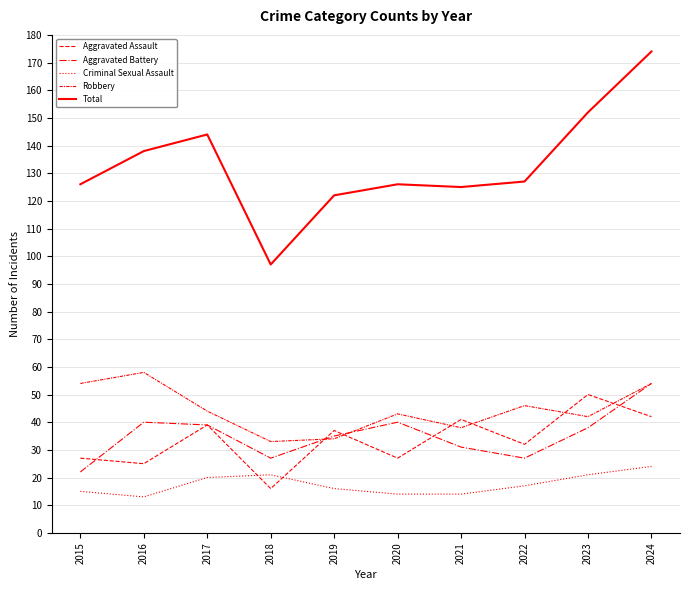

How many lines are shown in the chart?

5